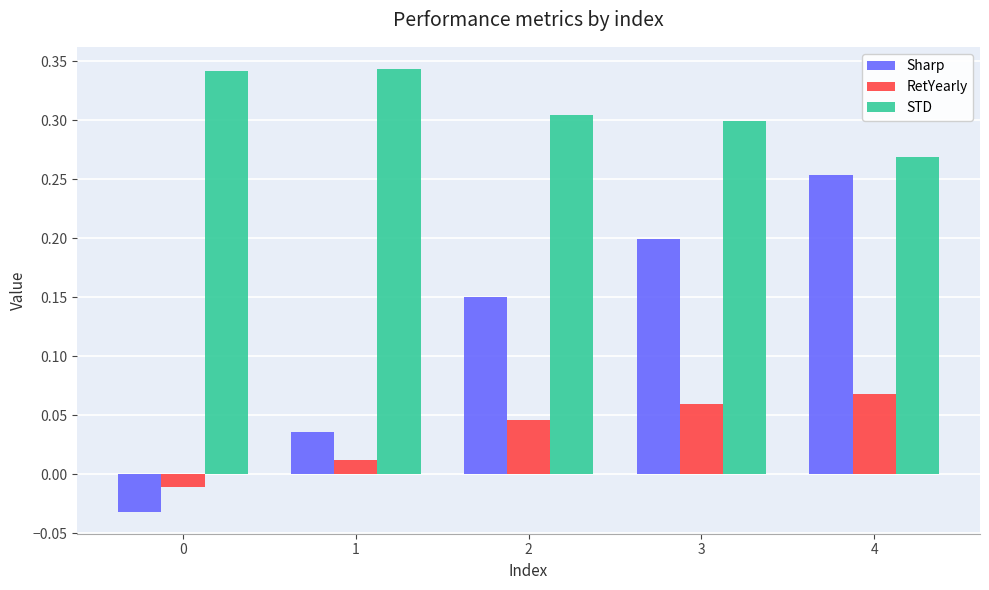

List the series in order of their overall mean, lowest first.

RetYearly, Sharp, STD